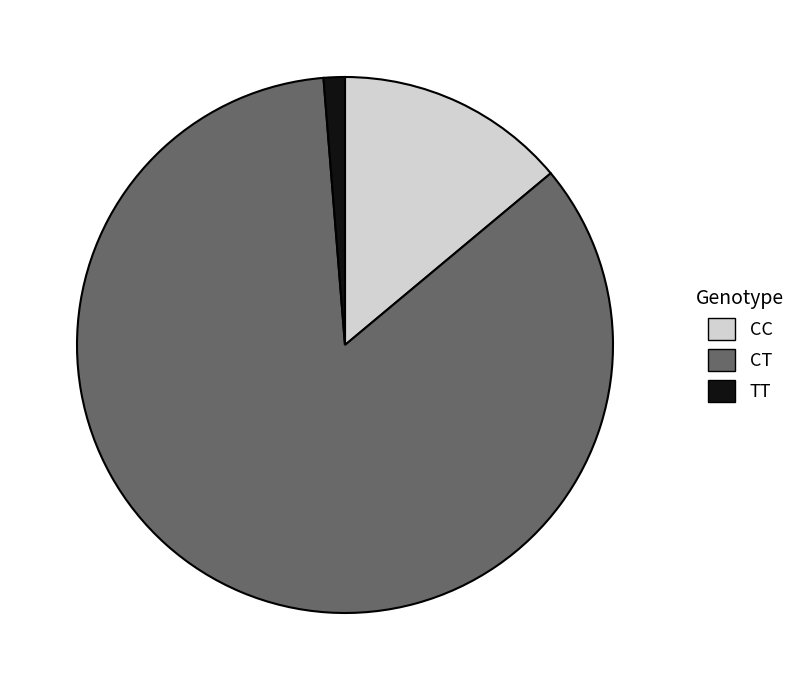

Do CT and TT together represent more than half of the pie?

Yes